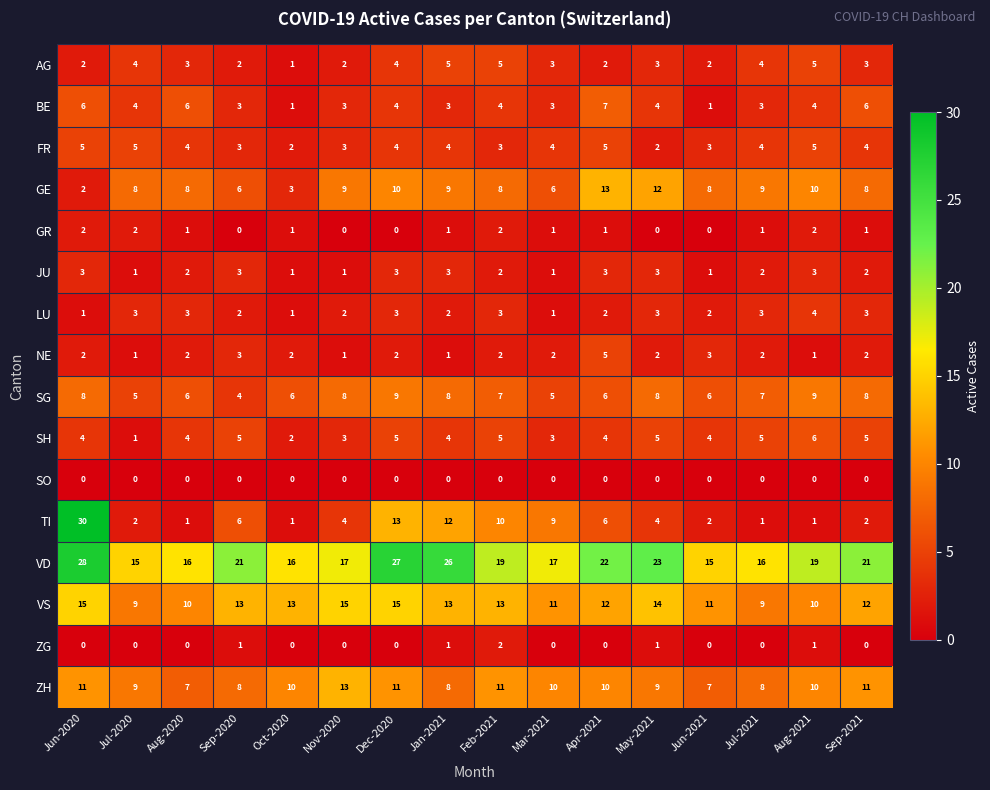

At which label does AG first exceed 3?

Jul-2020